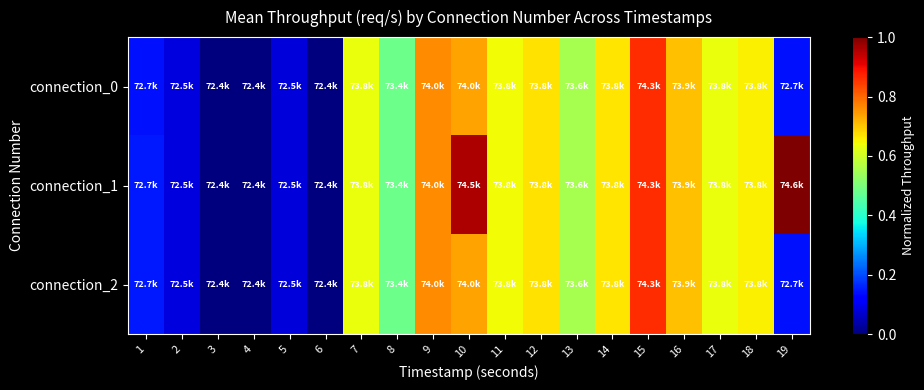

Reading left to right, list all the values displayed in this chart.

connection_0: 1=0.1	2=0.1	3=0.0	4=0.0	5=0.1	6=0.0	7=0.6	8=0.5	9=0.8	10=0.7	11=0.6	12=0.7	13=0.6	14=0.7	15=0.9	16=0.7	17=0.6	18=0.7	19=0.1
connection_1: 1=0.1	2=0.1	3=0.0	4=0.0	5=0.1	6=0.0	7=0.6	8=0.5	9=0.8	10=1.0	11=0.6	12=0.7	13=0.6	14=0.7	15=0.9	16=0.7	17=0.6	18=0.7	19=1.0
connection_2: 1=0.1	2=0.1	3=0.0	4=0.0	5=0.1	6=0.0	7=0.6	8=0.5	9=0.8	10=0.7	11=0.6	12=0.7	13=0.6	14=0.7	15=0.9	16=0.7	17=0.6	18=0.7	19=0.1